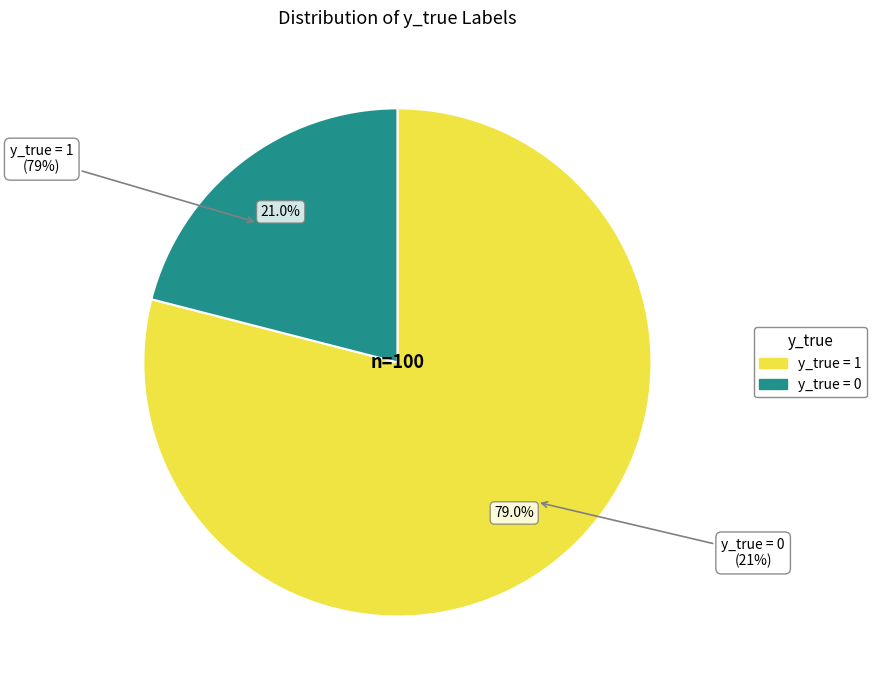

Does y_true = 0 represent more than half of the total?

No